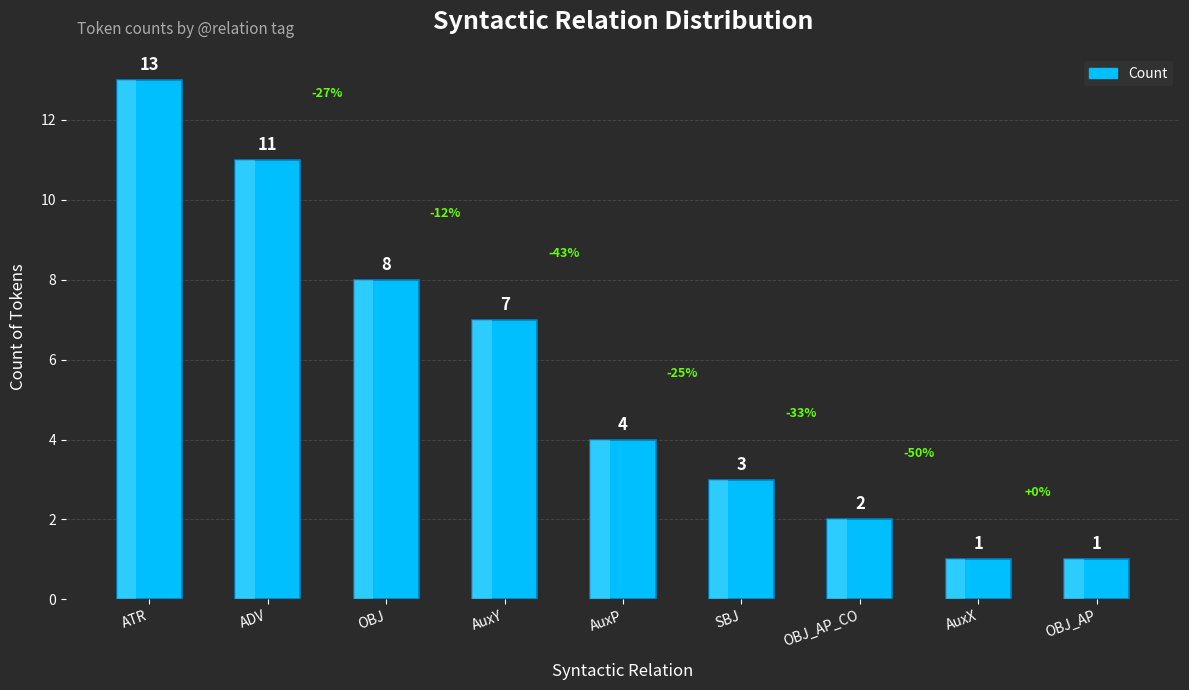

What is the difference between the values at OBJ_AP and OBJ_AP_CO?

1